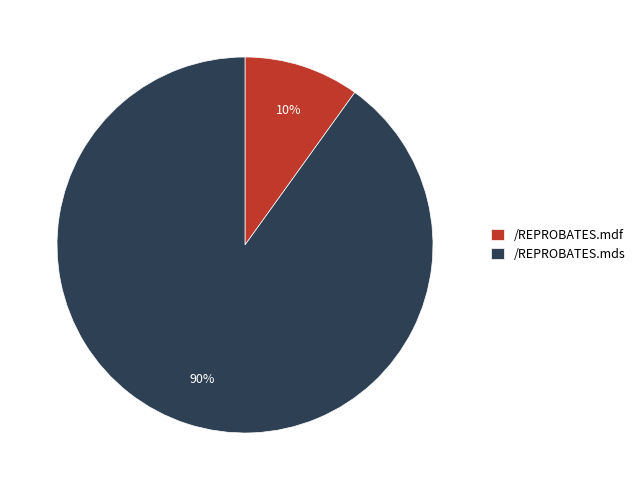

Combined, do /REPROBATES.mds and /REPROBATES.mdf account for over 50%?

Yes